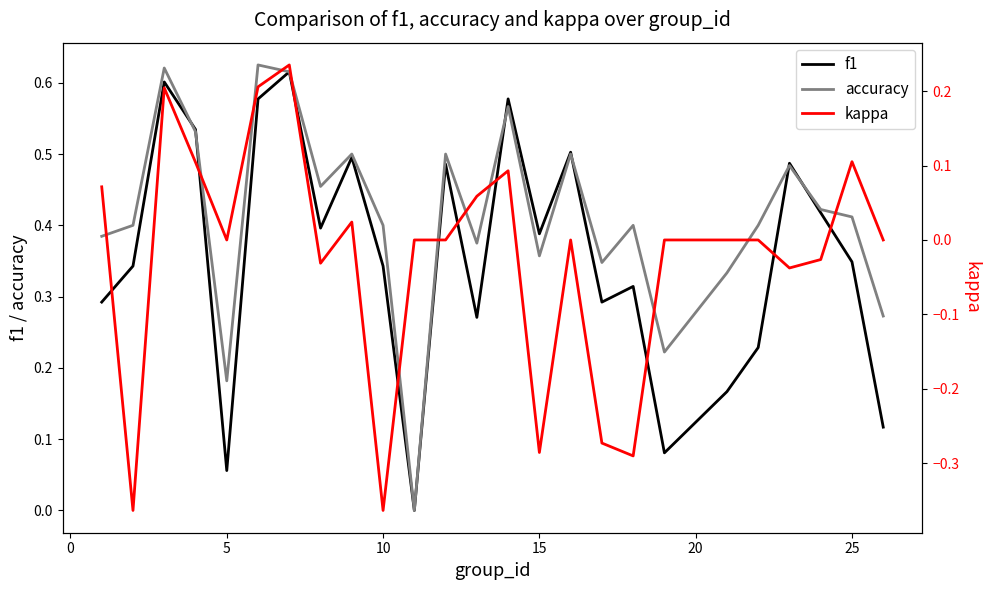

What is the maximum value shown in the chart?

0.6